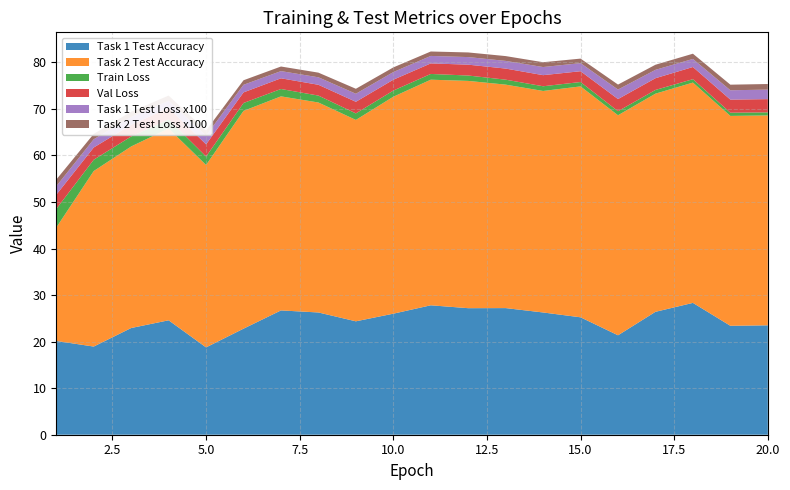

Reading left to right, what are all the values shown in this chart?

Task 1 Test Accuracy: 1=20.1	2=18.9	3=22.9	4=24.6	5=18.8	6=22.8	7=26.7	8=26.3	9=24.4	10=26.0	11=27.8	12=27.2	13=27.2	14=26.3	15=25.2	16=21.4	17=26.4	18=28.3	19=23.4	20=23.5
Task 2 Test Accuracy: 1=24.4	2=37.7	3=39.0	4=41.2	5=39.2	6=46.8	7=46.0	8=45.1	9=43.3	10=46.6	11=48.5	12=48.8	13=48.0	14=47.6	15=49.6	16=47.3	17=46.9	18=47.3	19=45.1	20=45.1
Train Loss: 1=4.0	2=2.4	3=2.1	4=2.0	5=1.8	6=1.7	7=1.6	8=1.5	9=1.4	10=1.3	11=1.2	12=1.2	13=1.1	14=1.0	15=0.9	16=0.9	17=0.8	18=0.7	19=0.7	20=0.7
Val Loss: 1=3.1	2=2.6	3=2.5	4=2.4	5=2.6	6=2.3	7=2.3	8=2.3	9=2.5	10=2.3	11=2.3	12=2.3	13=2.4	14=2.4	15=2.3	16=2.6	17=2.5	18=2.6	19=2.8	20=2.8
Task 1 Test Loss x100: 1=1.8	2=1.8	3=1.7	4=1.6	5=1.9	6=1.6	7=1.5	8=1.6	9=1.7	10=1.6	11=1.6	12=1.6	13=1.6	14=1.7	15=1.7	16=2.0	17=1.8	18=1.7	19=2.0	20=2.0
Task 2 Test Loss x100: 1=1.4	2=1.1	3=1.1	4=1.1	5=1.1	6=1.0	7=1.0	8=1.0	9=1.1	10=1.0	11=1.0	12=1.0	13=1.0	14=1.0	15=1.0	16=1.1	17=1.1	18=1.1	19=1.2	20=1.2